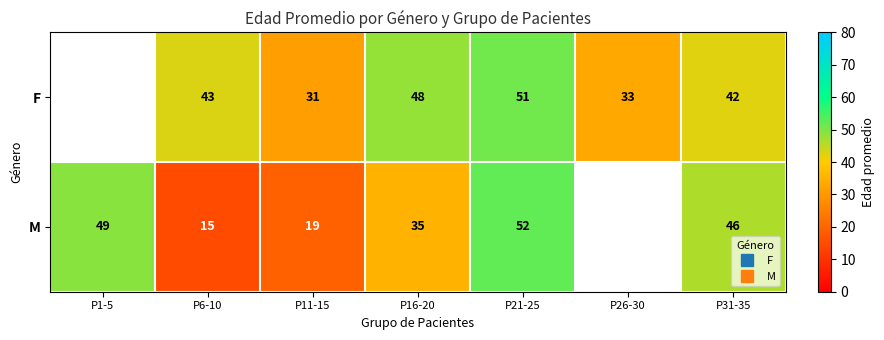

The value of M at P6-10 is 14.8. True or false?

True